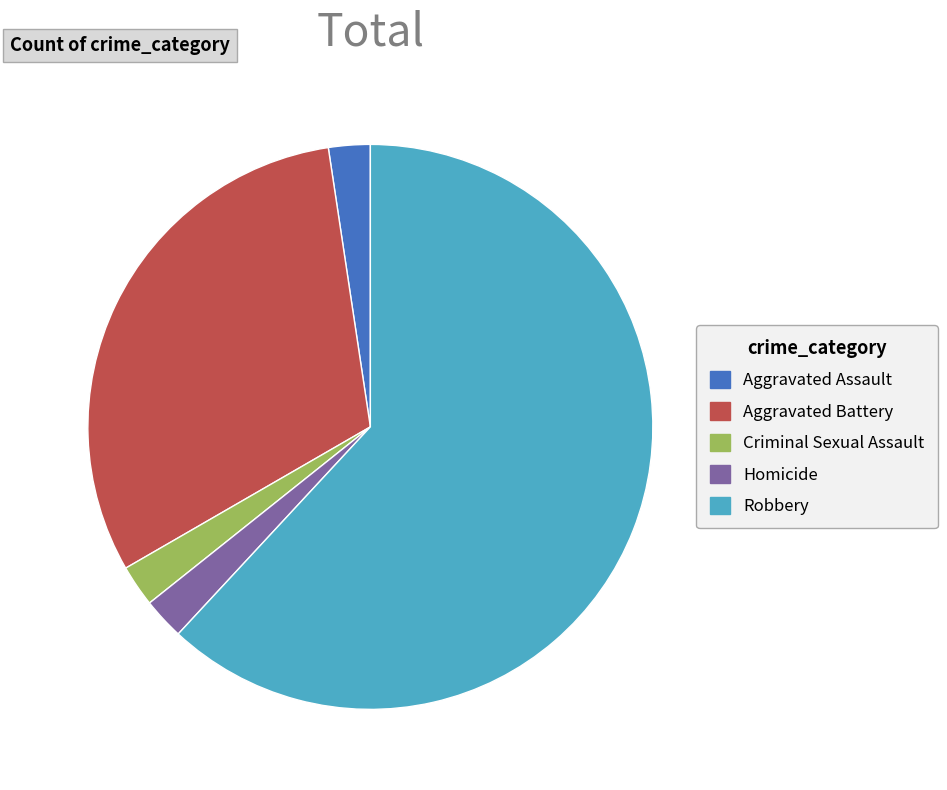

Approximately how many times larger is the value at Criminal Sexual Assault compared to Aggravated Battery?

0.1